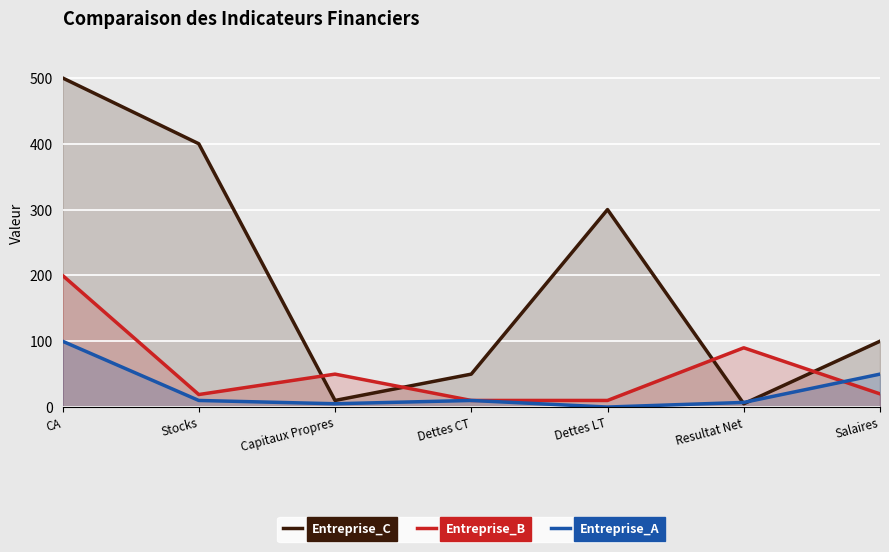

Rank the series at Resultat Net from lowest to highest value.

Entreprise_C, Entreprise_A, Entreprise_B